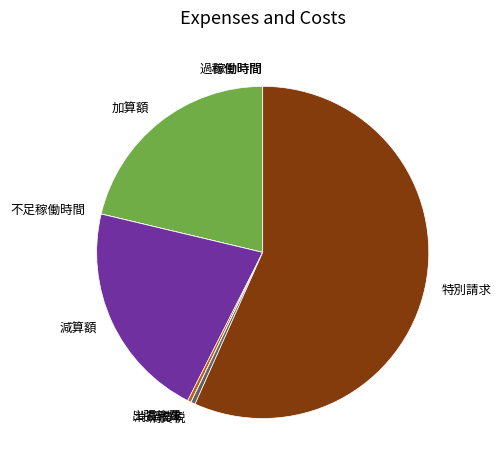

What is the largest slice in the pie chart?

特別請求